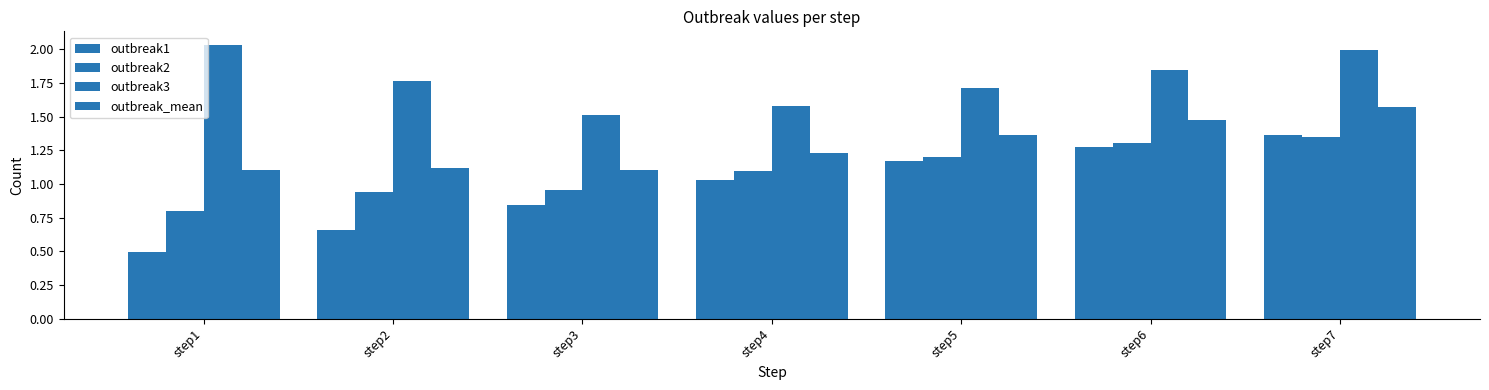

Rank the series by their maximum value, from lowest to highest.

outbreak2, outbreak1, outbreak_mean, outbreak3